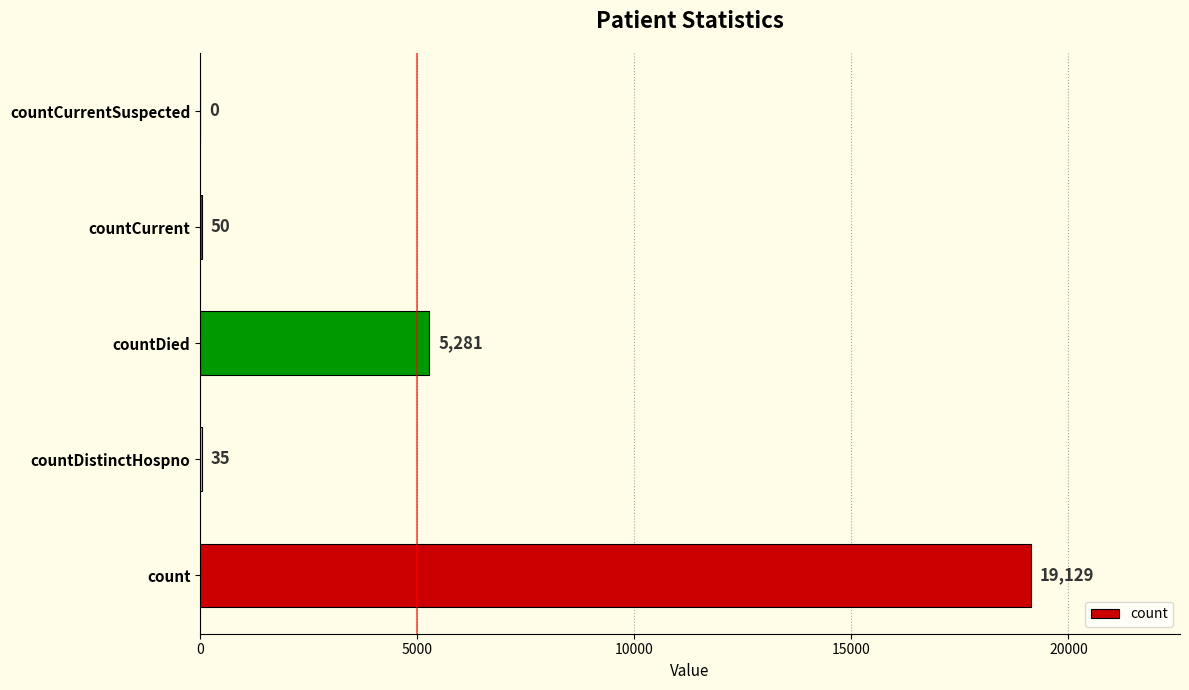

What is the average value?

4899